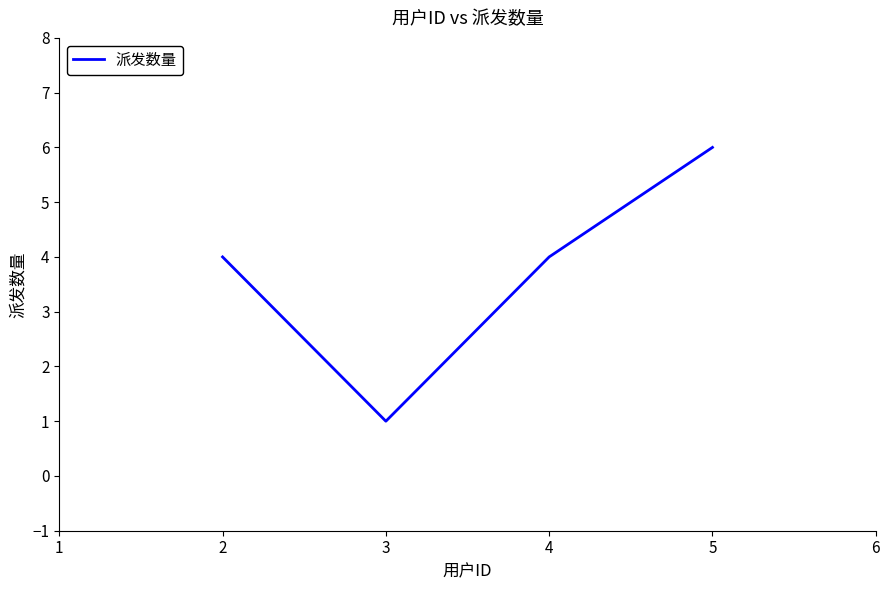

What is the greatest value displayed?

6